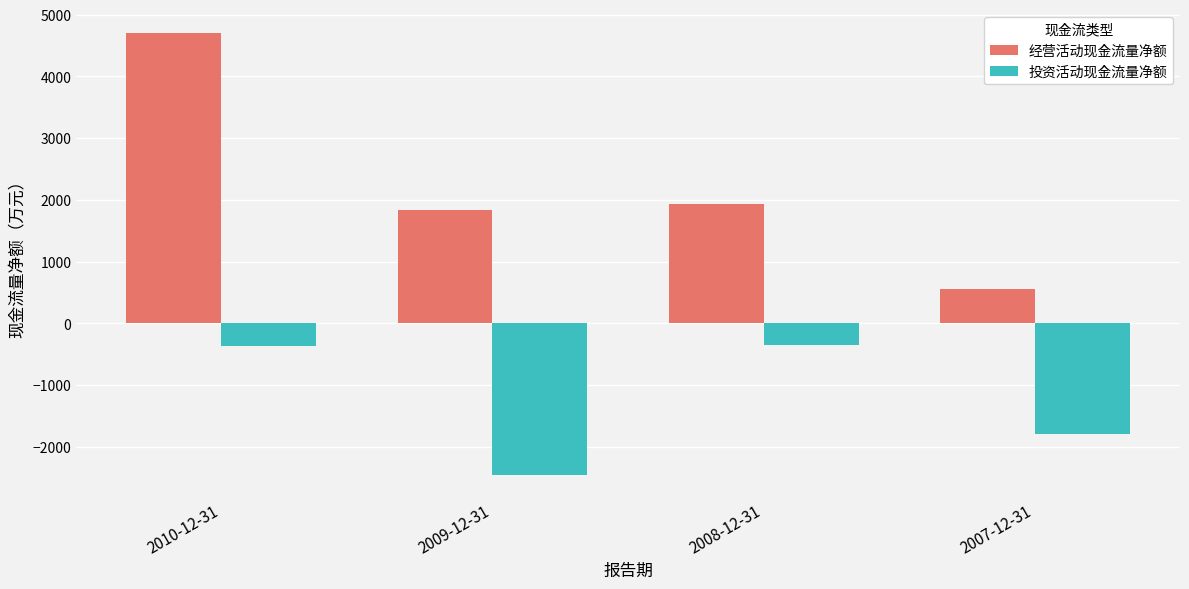

Which series has the largest range (max minus min)?

经营活动现金流量净额